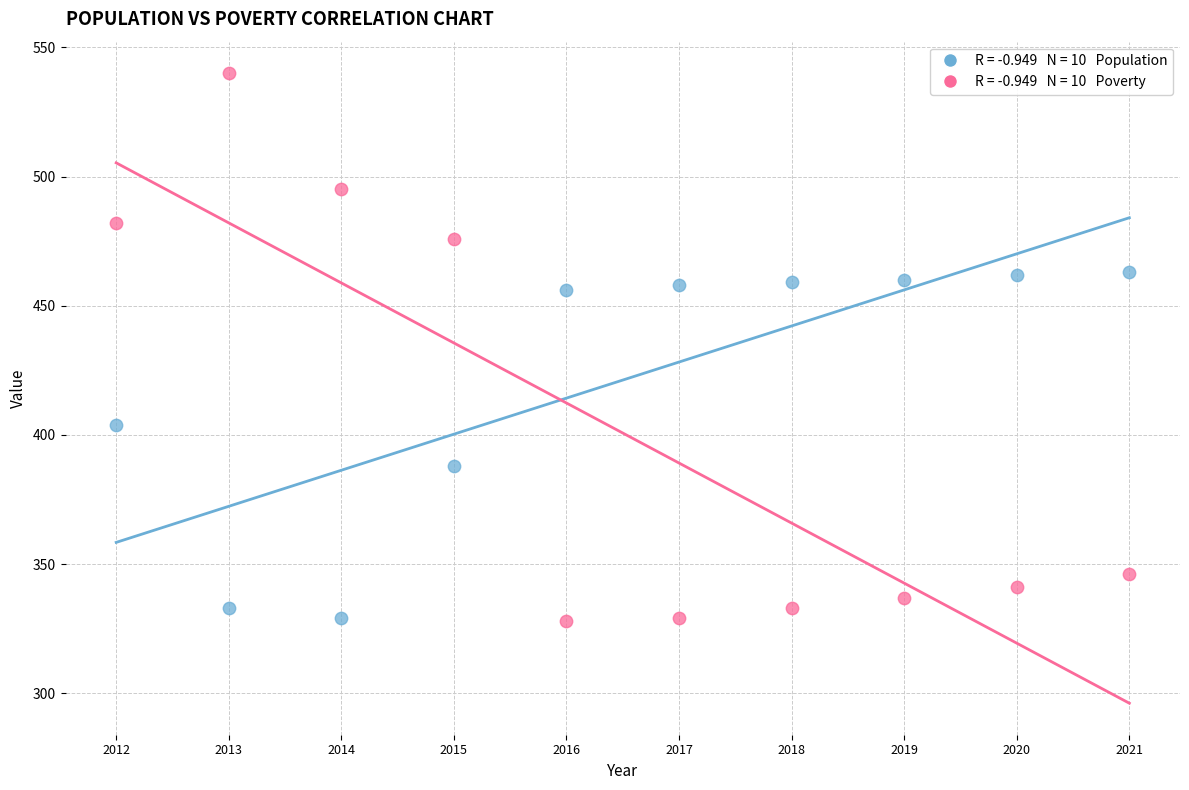

Across all data points, what is the range of Y values (max minus min)?

212